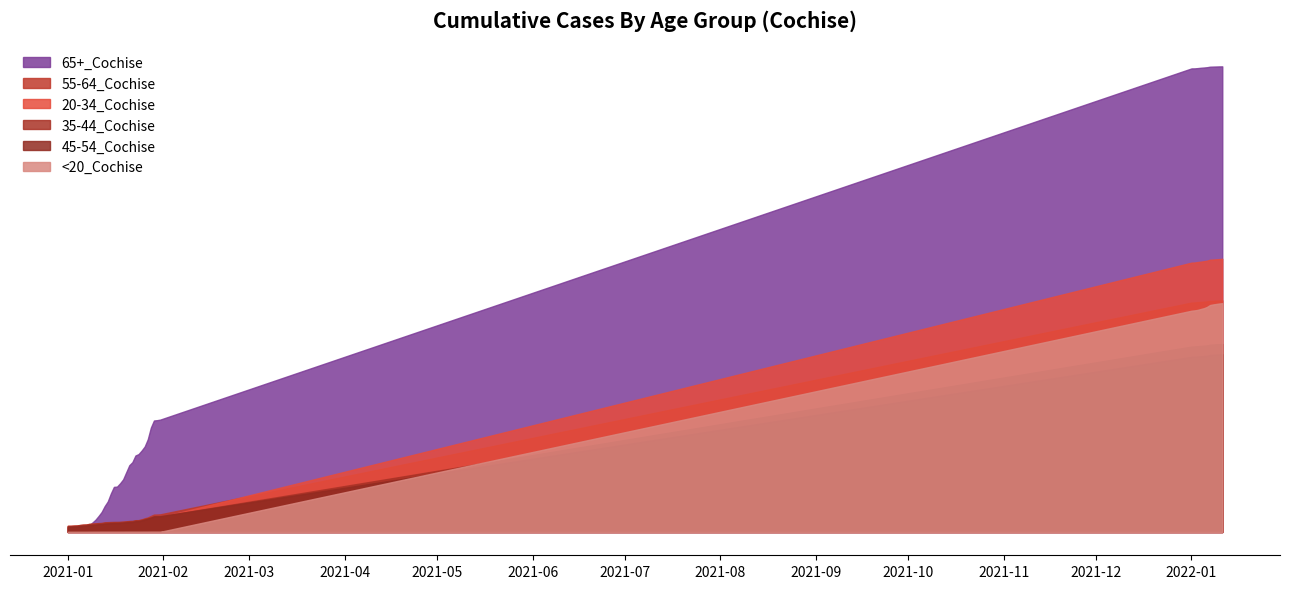

Which series changed the most between 19 and 29?

65+_Cochise